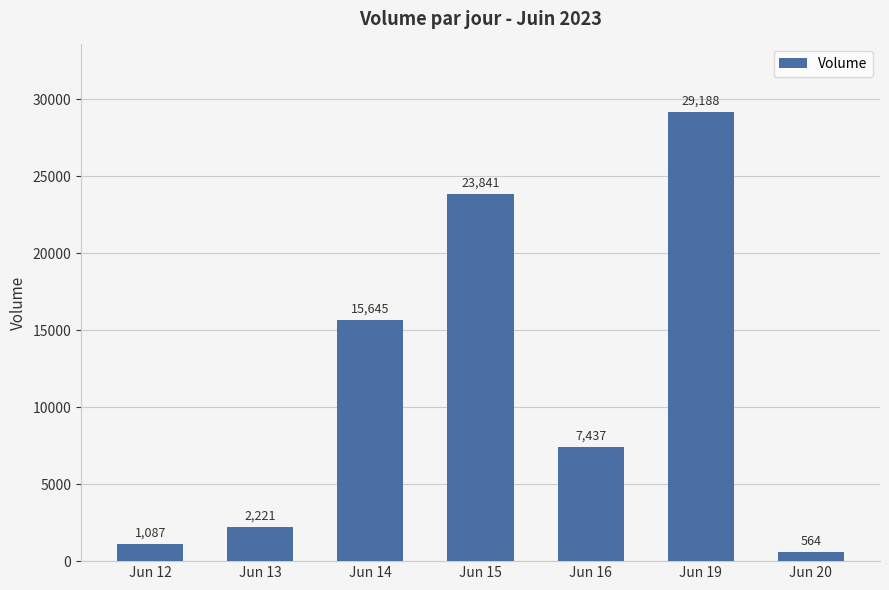

The chart shows a value of 15645 at Jun 14. True or false?

True